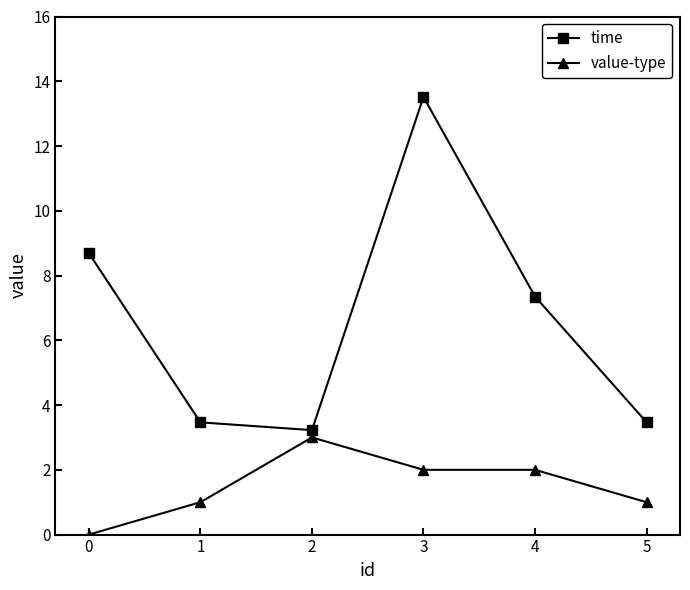

True or false: value-type has more than 2 points higher than both neighbors.

False